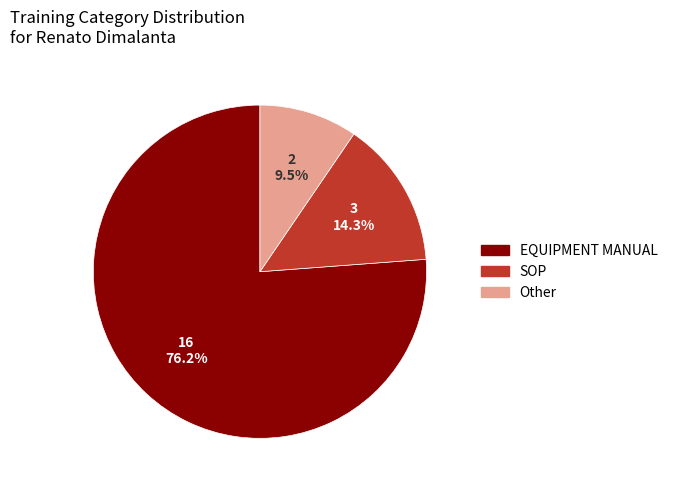

Rank the categories by value from highest to lowest.

EQUIPMENT MANUAL, SOP, Other